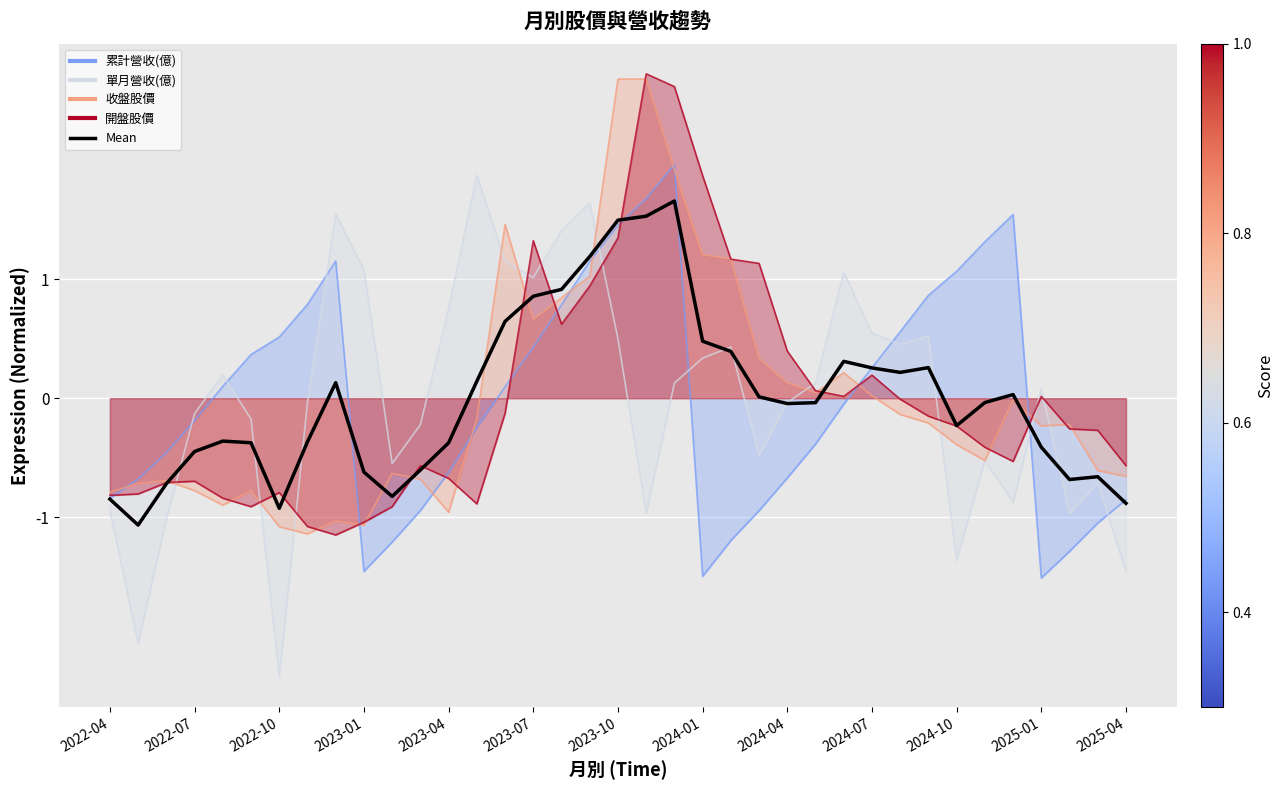

How many values are below zero?

20